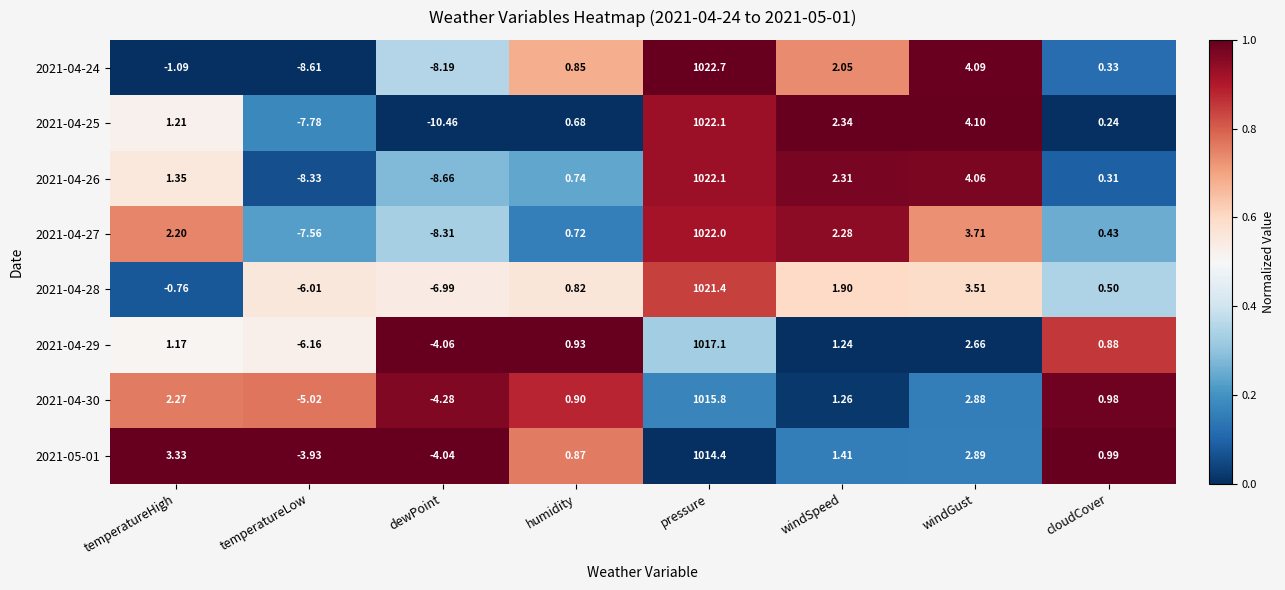

At which category does the chart reach its minimum across all series?

dewPoint